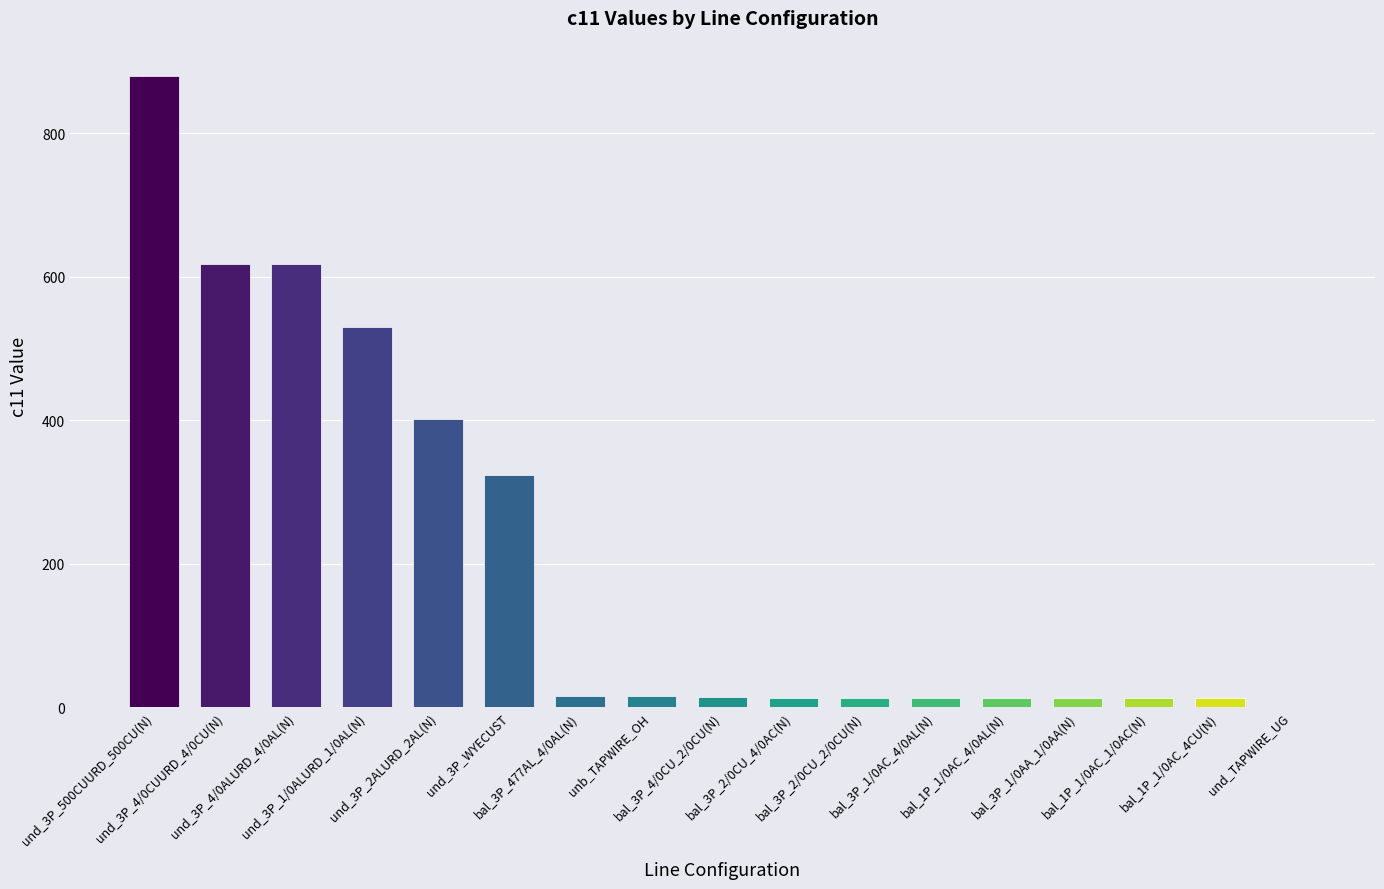

What is the maximum value shown in the chart?

878.9